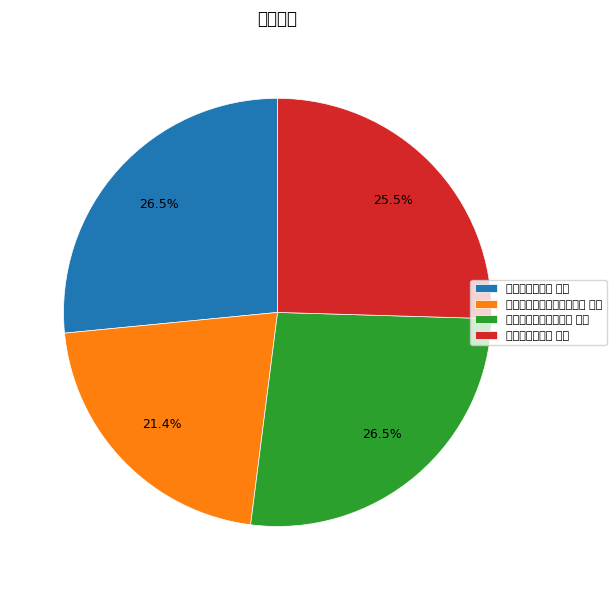

What portion of the pie excludes 酬徐秀才栖贤韵 其二?

74.5%